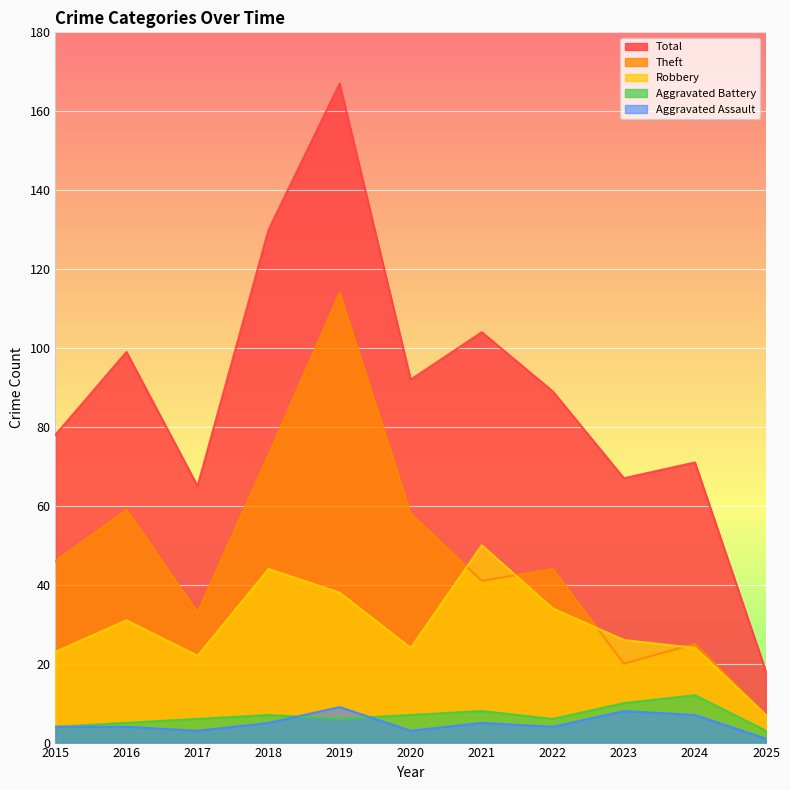

Does the chart display data point markers on the line(s)?

No